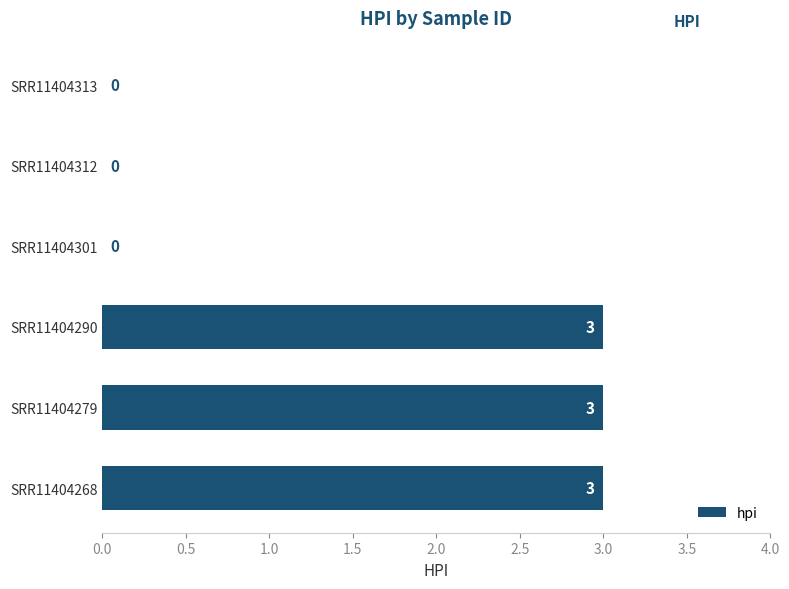

Are the bars horizontal?

Yes